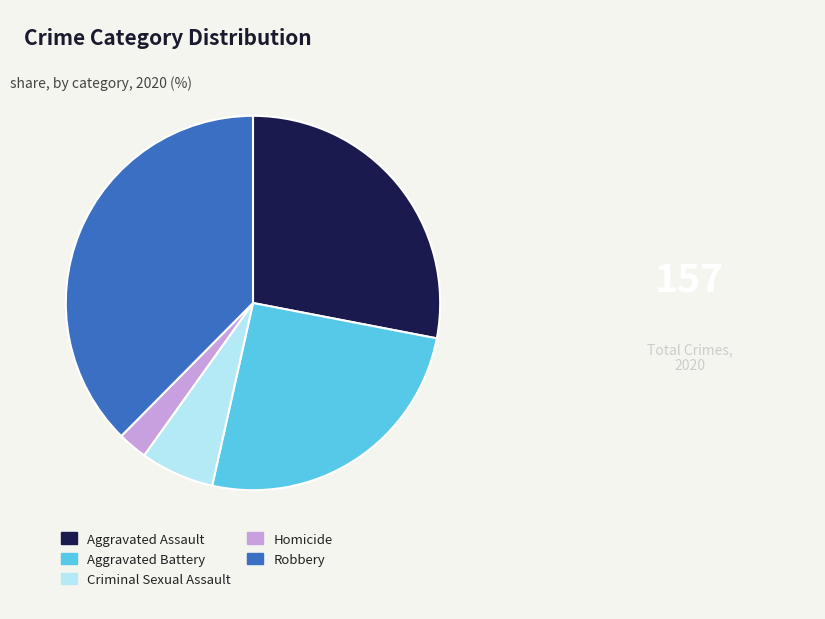

Which slice is the smallest?

Homicide